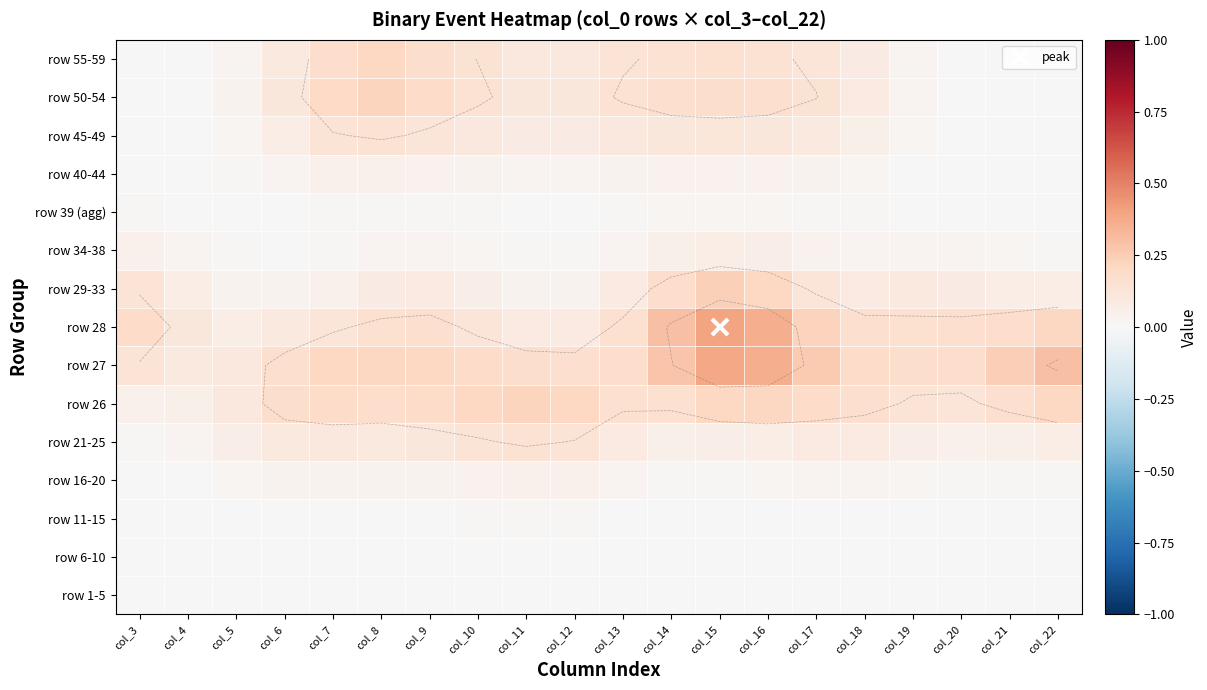

At which category is the sum across all series the highest?

col_15